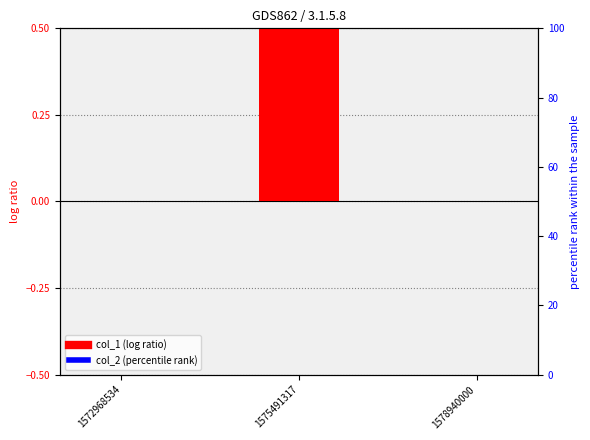

Rank the series at 1575491317 from lowest to highest value.

col_2, col_1